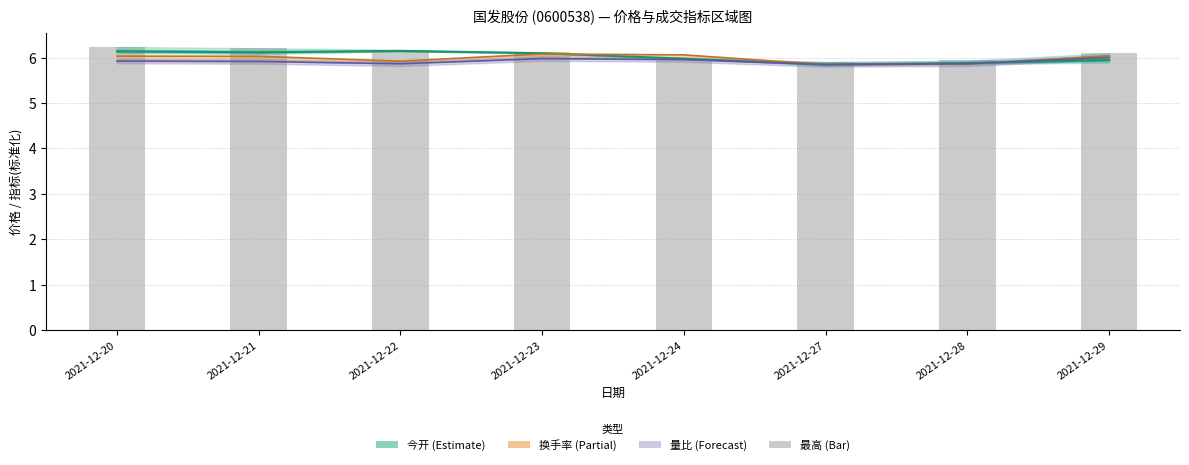

Reading left to right, transcribe all the data shown in this chart.

今开: 6.1	6.1	6.2	6.1	6.0	5.8	5.9	6.0
换手率: 6.0	6.0	5.9	6.1	6.1	5.8	5.9	6.0
量比: 5.9	5.9	5.9	6.0	6.0	5.8	5.9	6.0
最高: 6.2	6.2	6.2	6.1	6.0	5.9	5.9	6.1